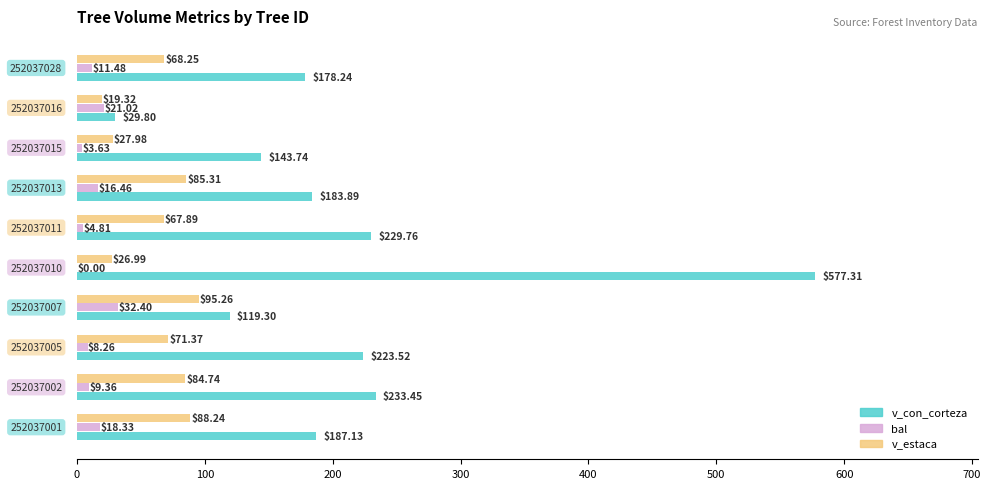

What is the sum of all v_estaca values?

635.4